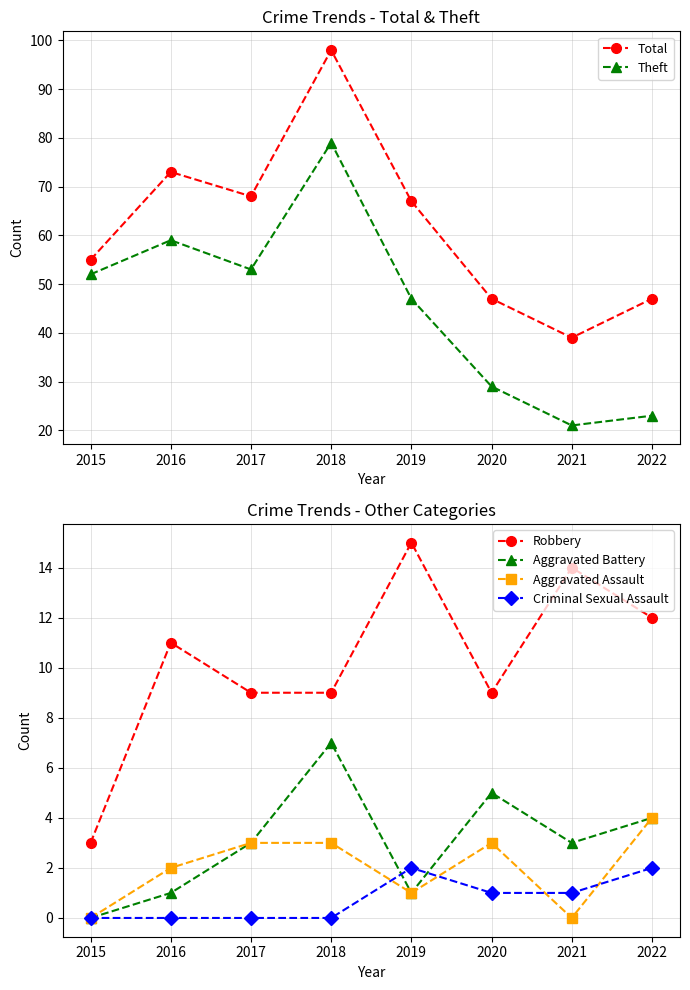

How many categories are shown in the chart?

8